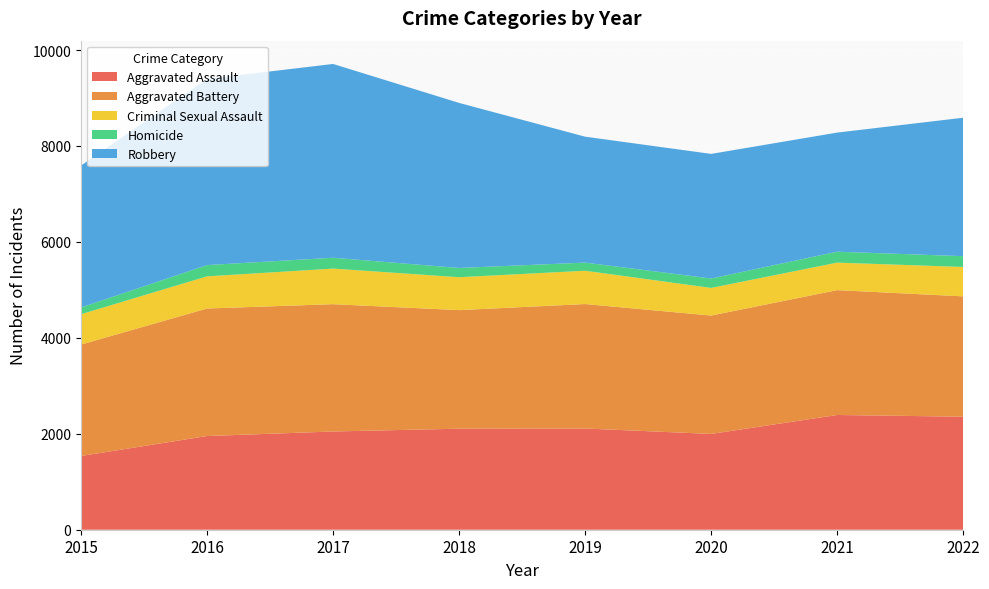

Reading right to left, list all the values displayed in this chart.

Aggravated Assault: 2022=2356	2021=2392	2020=1997	2019=2110	2018=2106	2017=2048	2016=1953	2015=1537
Aggravated Battery: 2022=2509	2021=2603	2020=2468	2019=2595	2018=2472	2017=2654	2016=2659	2015=2323
Criminal Sexual Assault: 2022=613	2021=573	2020=576	2019=694	2018=686	2017=742	2016=670	2015=633
Homicide: 2022=225	2021=228	2020=196	2019=170	2018=193	2017=226	2016=235	2015=140
Robbery: 2022=2886	2021=2483	2020=2598	2019=2625	2018=3441	2017=4040	2016=3881	2015=2959